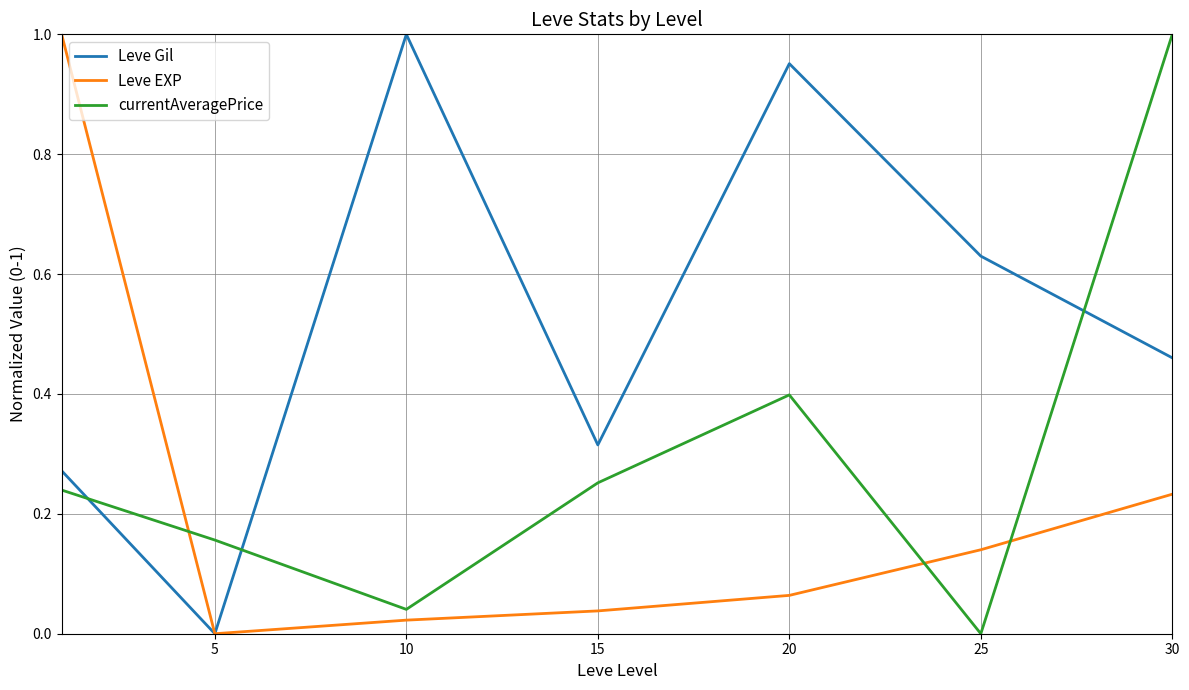

Which series has the largest total across all categories?

Leve Gil